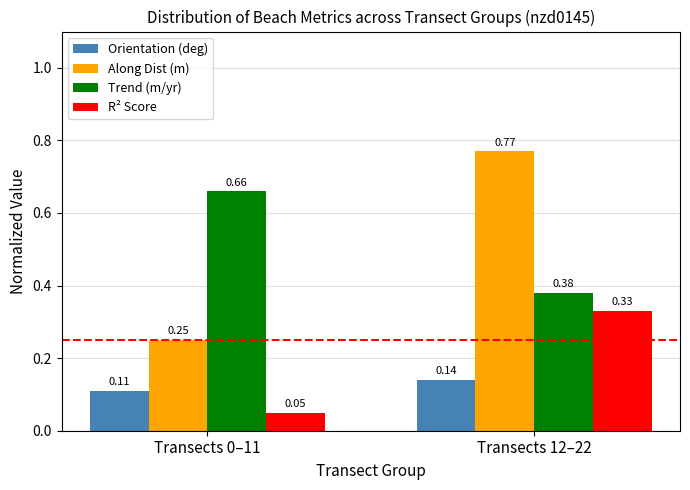

The Trend (m/yr) series shows 0.6 at Transects 12–22. True or false?

False